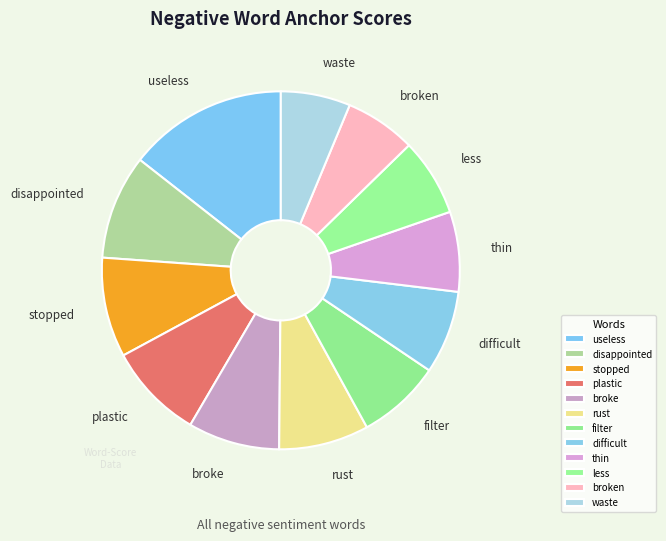

Which has a higher value, useless or disappointed?

useless